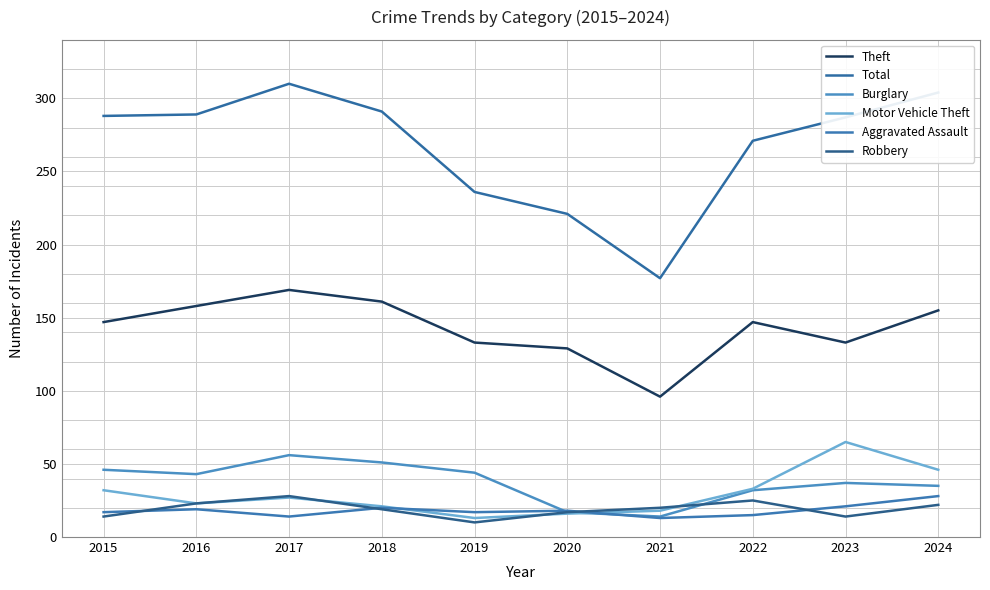

Which has a higher value, 2020 or 2016?

2016